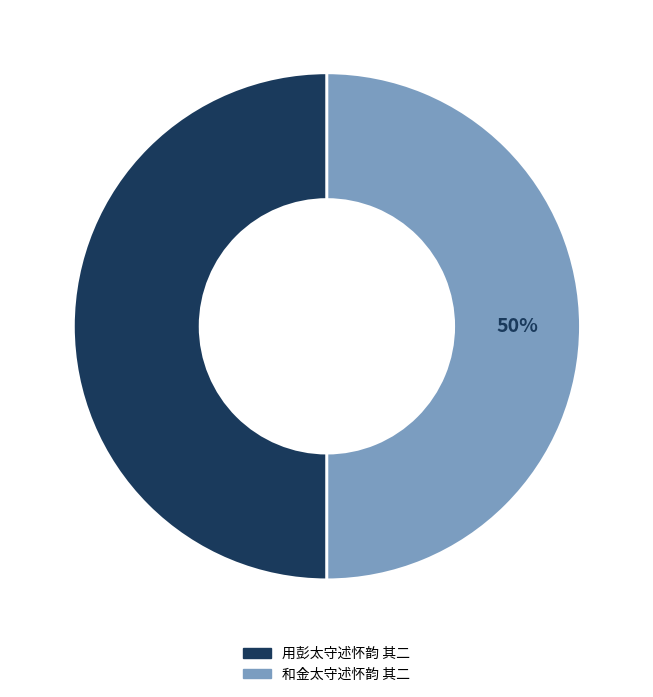

Approximately how many times larger is the value at 用彭太守述怀韵 其二 compared to 和金太守述怀韵 其二?

1.0